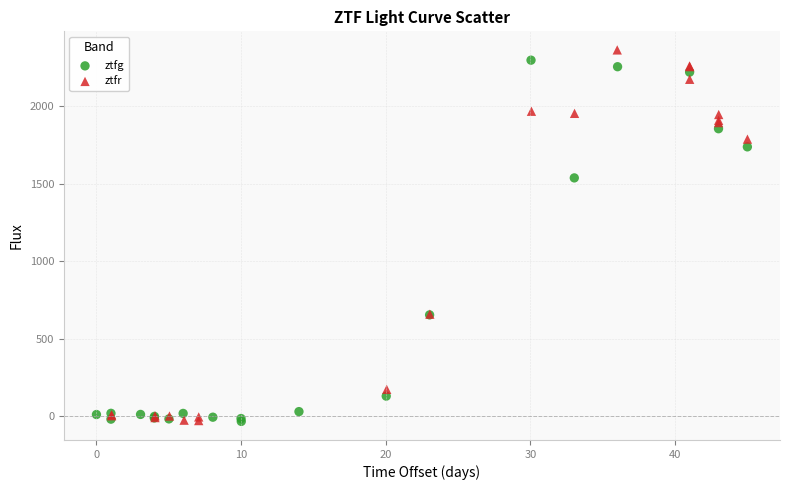

What are all the series names shown in the legend?

ztfg, ztfr